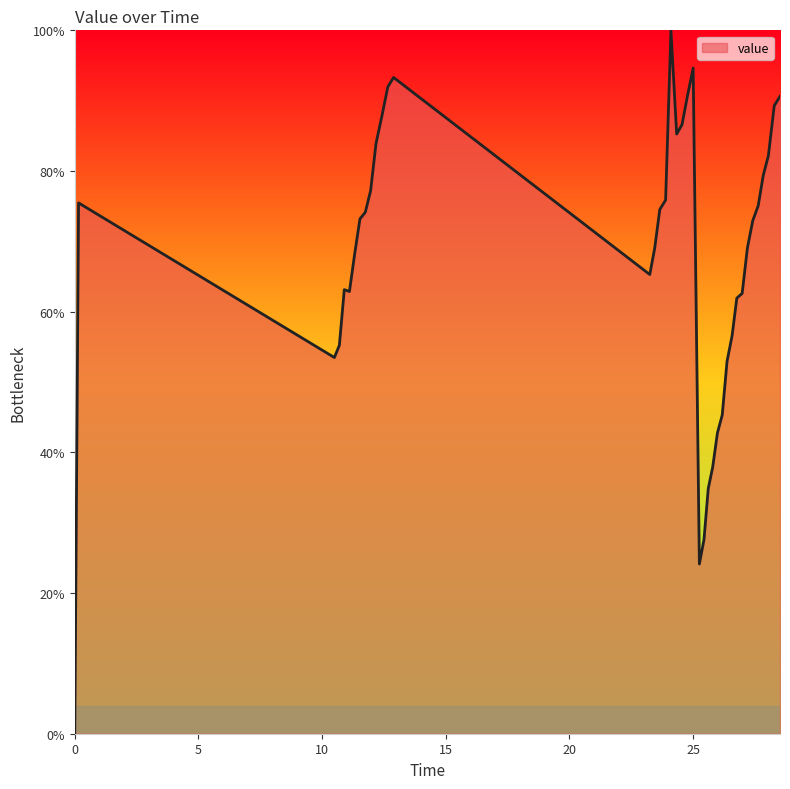

What is the maximum value shown in the chart?

100.0